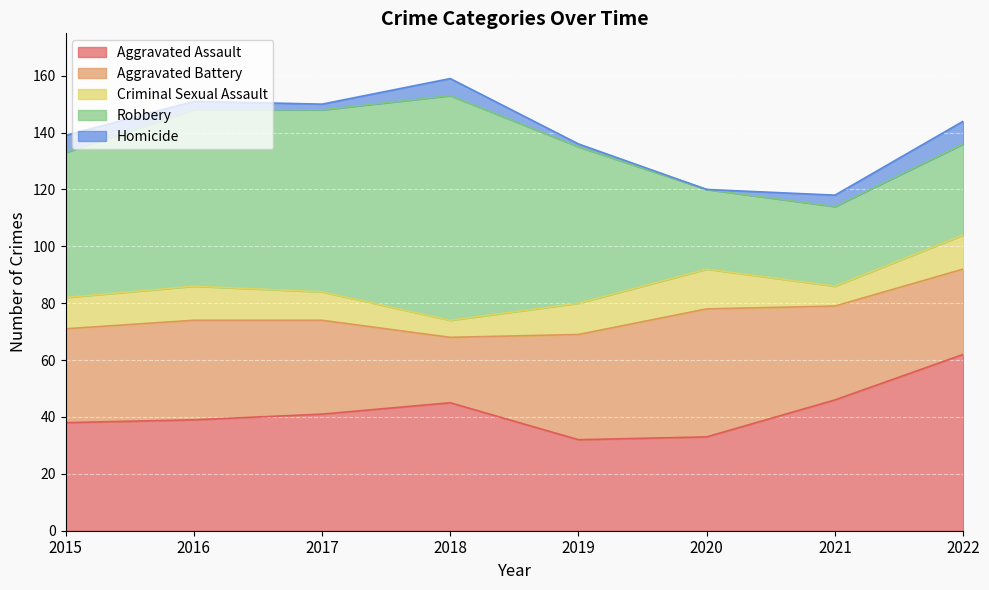

Which series has the largest total across all categories?

Robbery